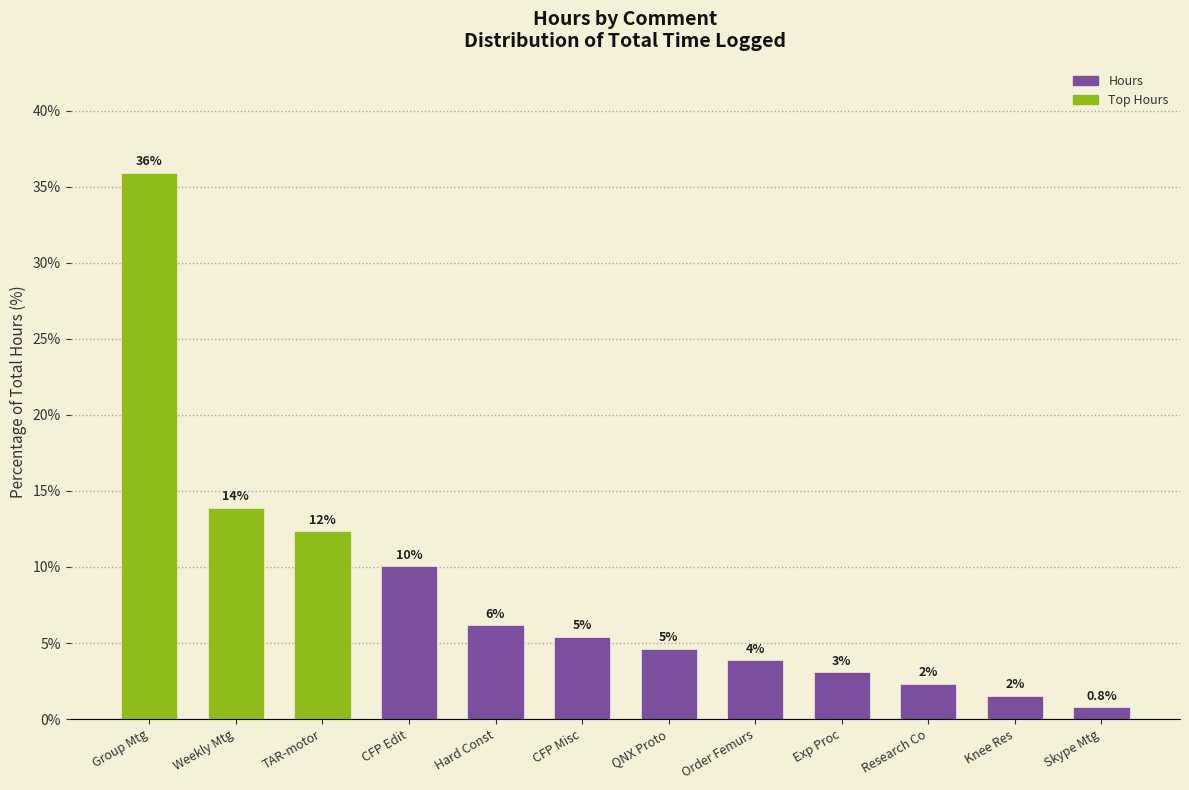

Are the bars horizontal?

No